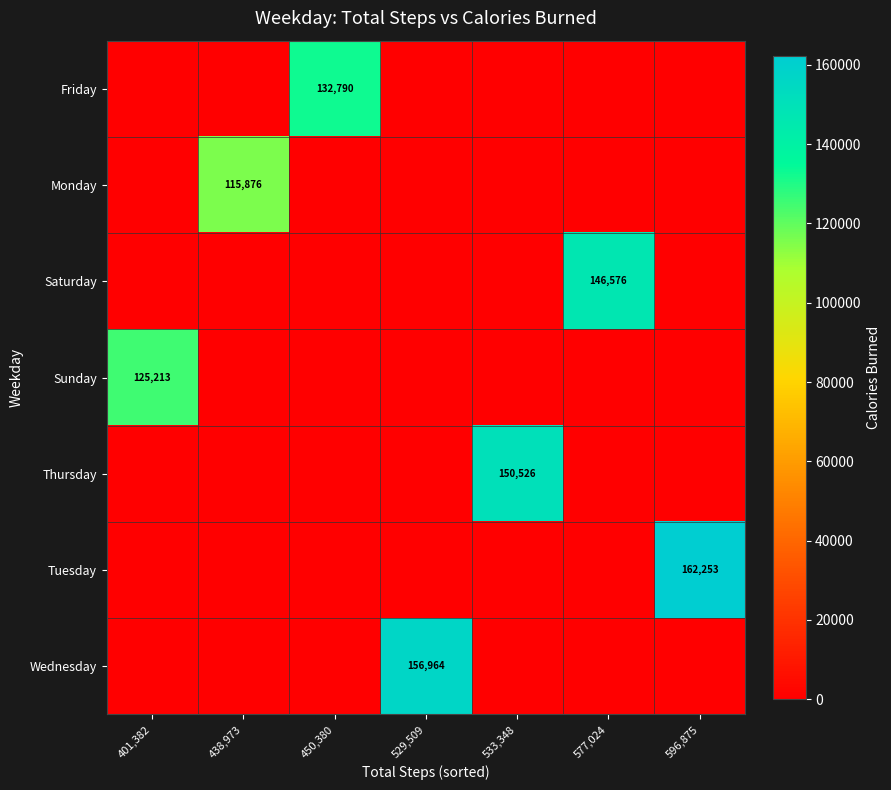

The Monday series shows 37221 at 438,973. True or false?

False